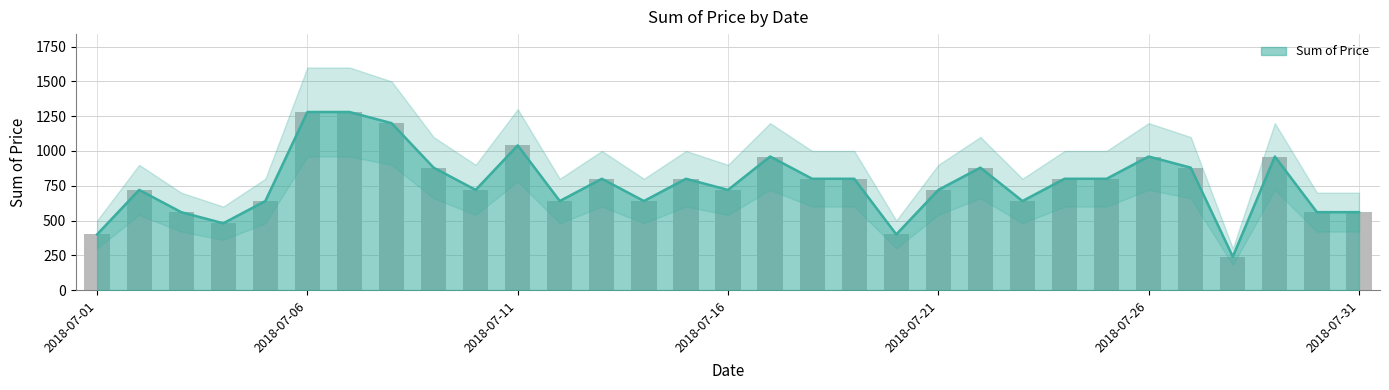

The value at 2018-07-17 is 960. True or false?

True